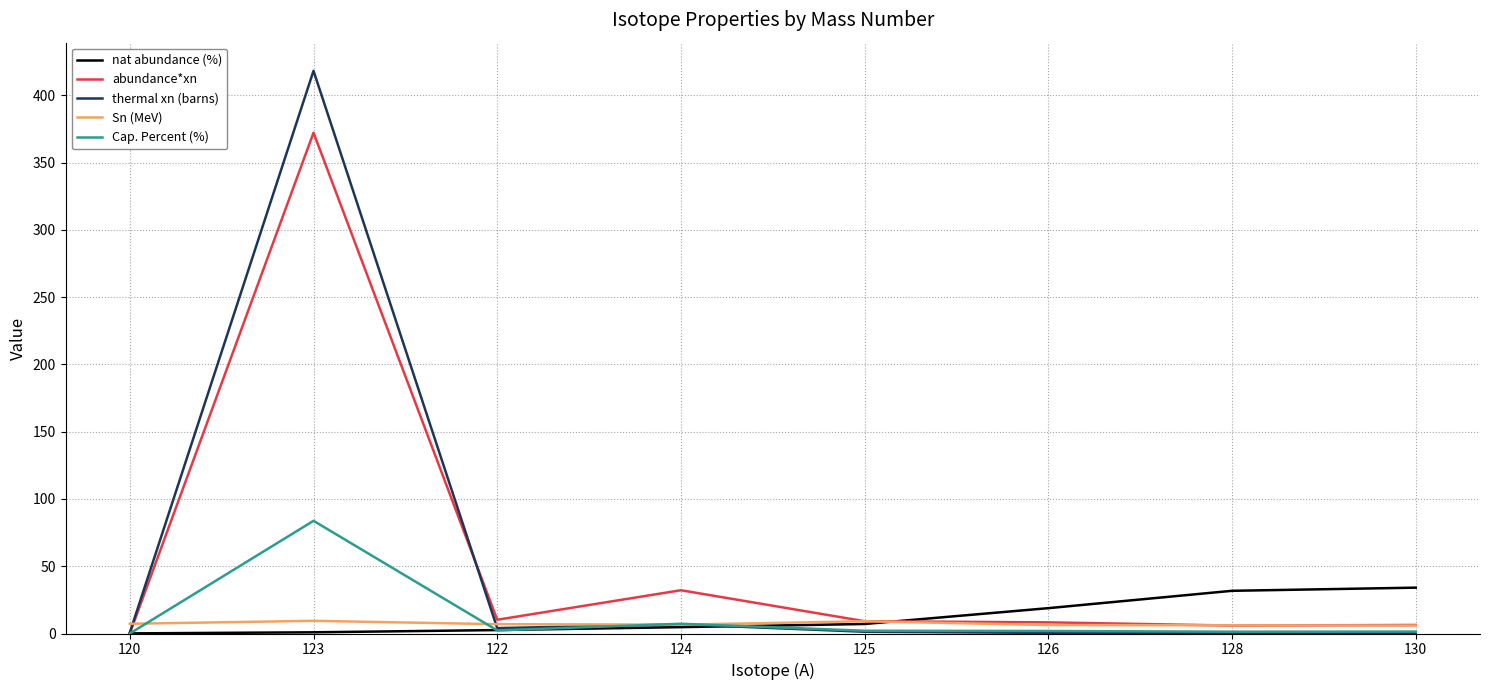

Which series changed the most between 125 and 126?

nat abundance (%)